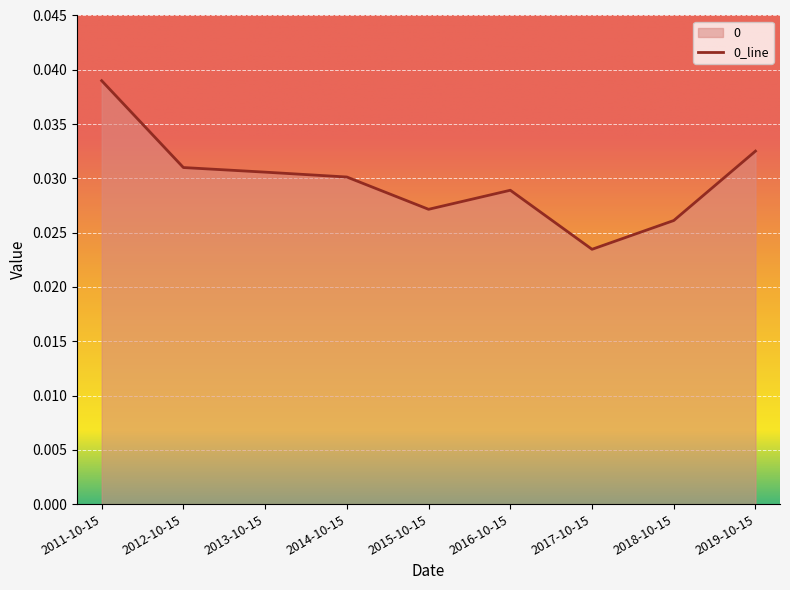

Between 2018-10-15 and 2014-10-15, which is larger?

2014-10-15